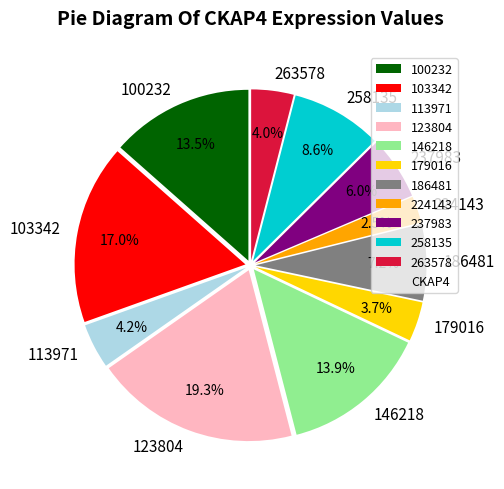

Which has a higher value, 263578 or 103342?

103342